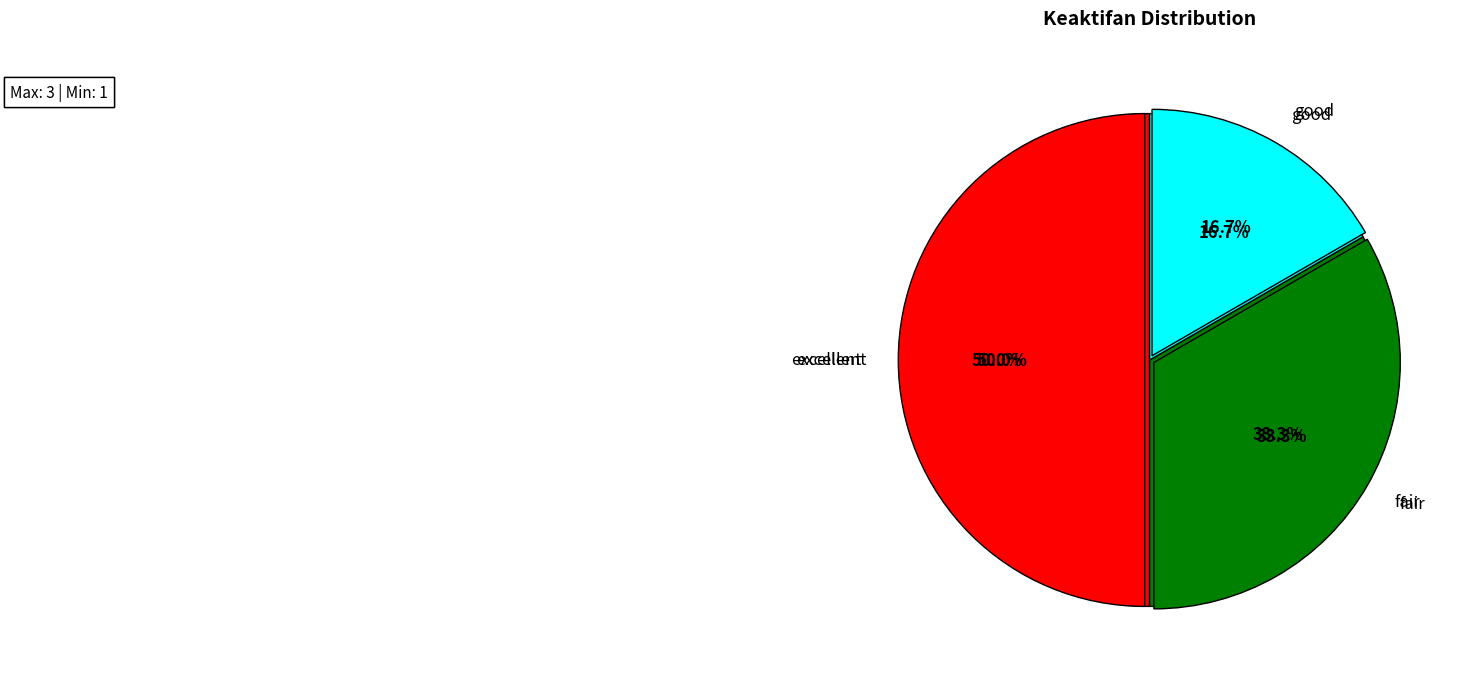

To the nearest percent, what is the difference between the good and excellent slice percentages?

33%